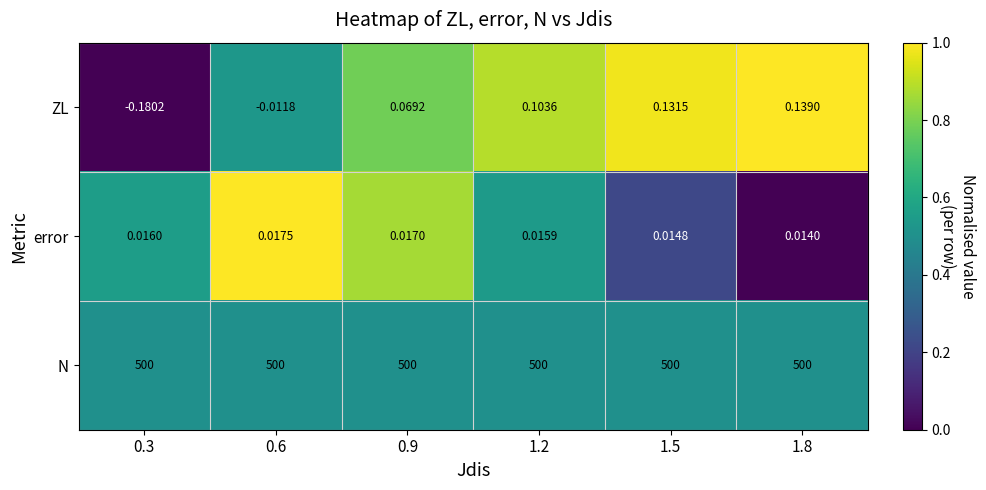

At which category is the sum across all series the highest?

1.8